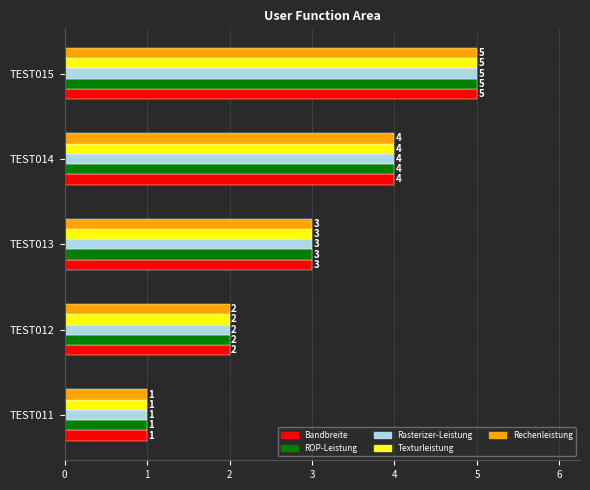

Is the value of Rechenleistung at TEST013 greater than the value of Texturleistung at TEST012?

Yes